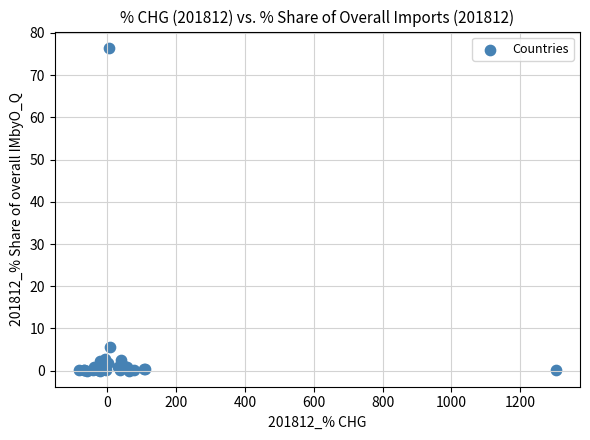

What Y value in the scatter plot is closest to 38?

5.7